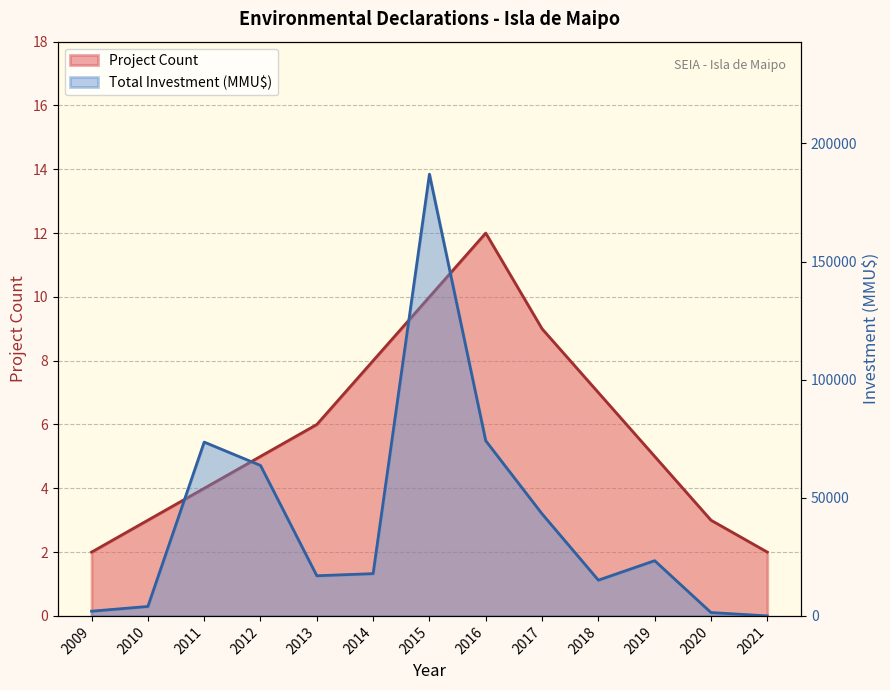

Between 2019 and 2009, which is larger?

2019